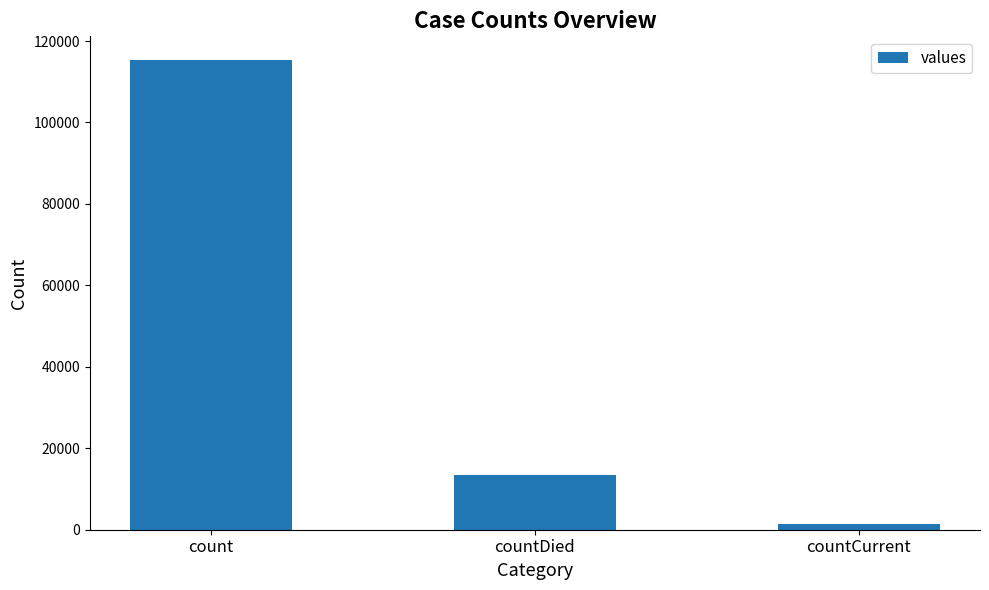

Rank the categories by value from highest to lowest.

count, countDied, countCurrent